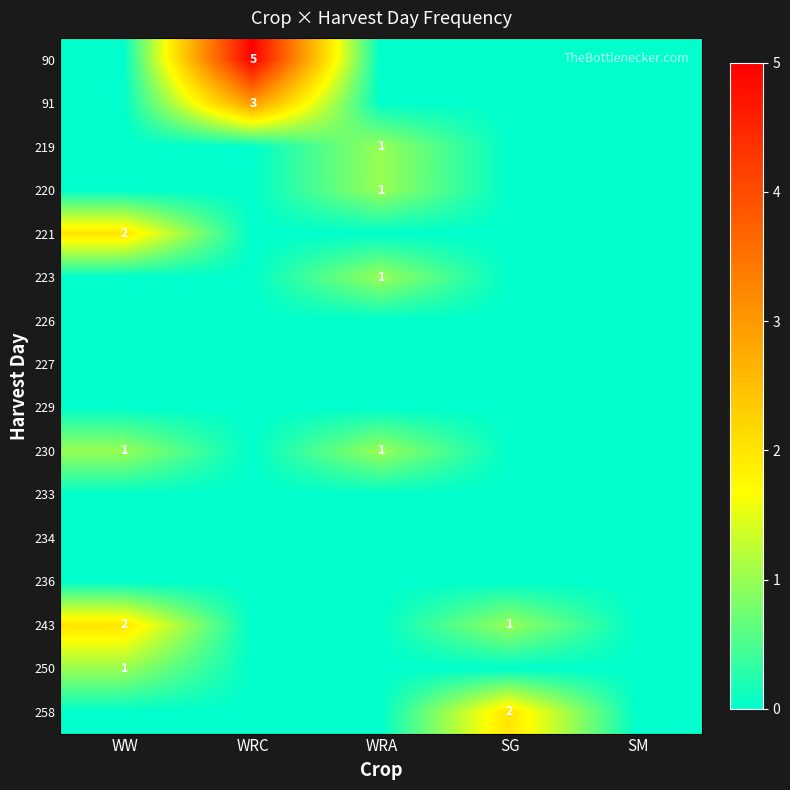

Which category has the highest value across all series?

WRC